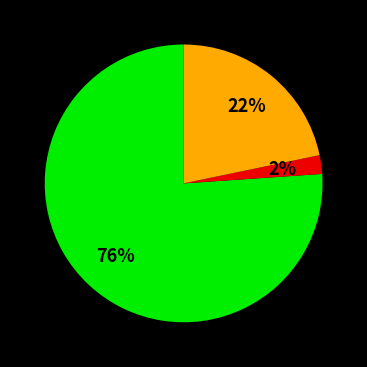

Does any single category account for the majority?

Yes